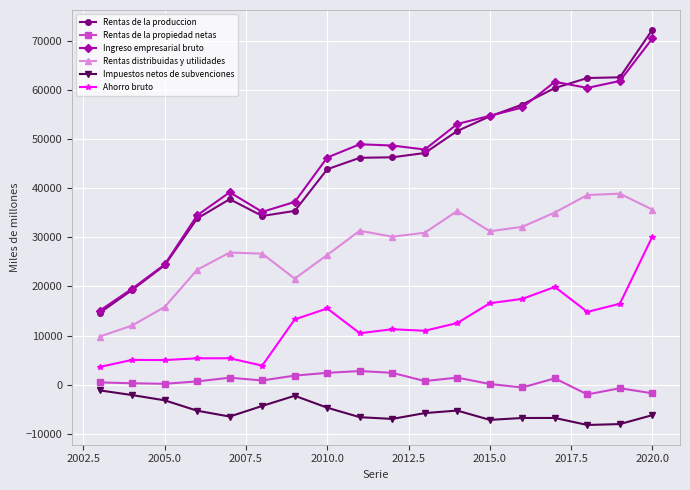

How many lines are shown in the chart?

6